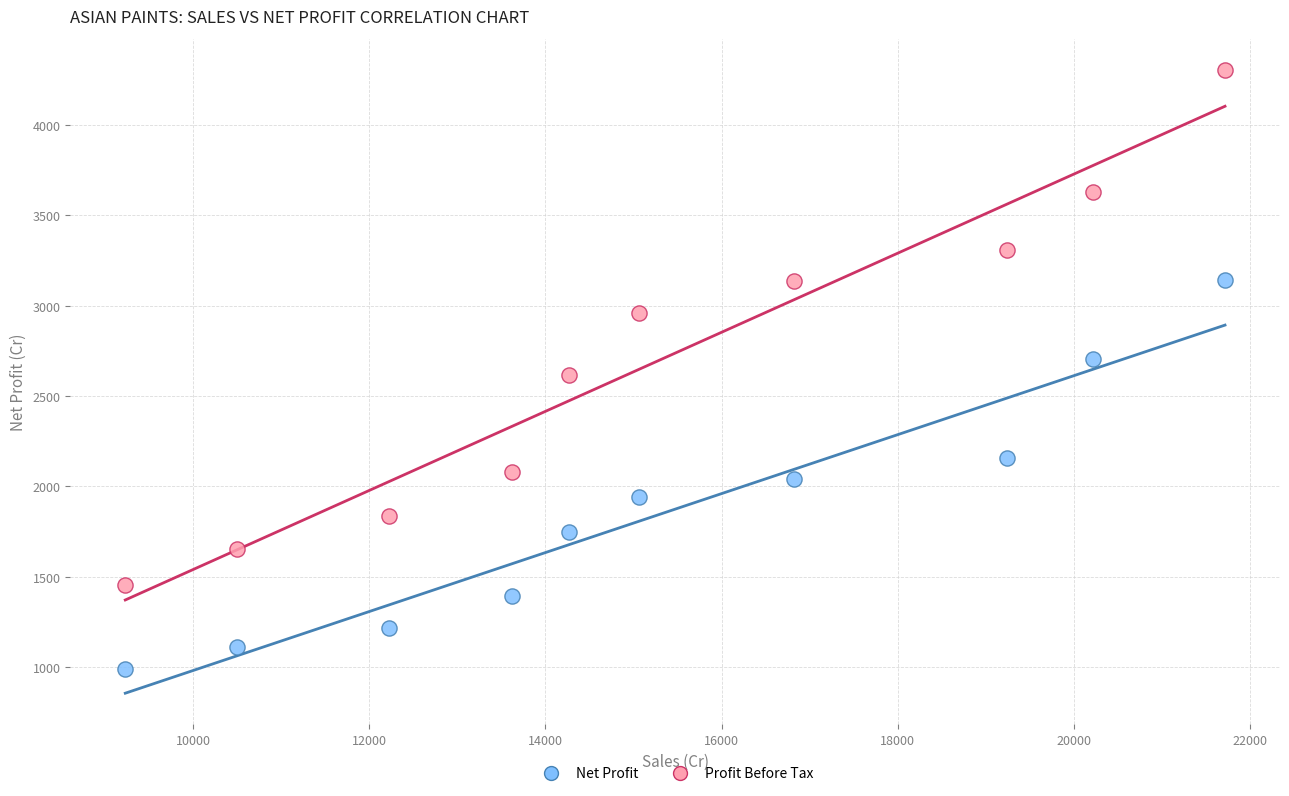

Across all data points, what is the range of Y values (max minus min)?

3315.6